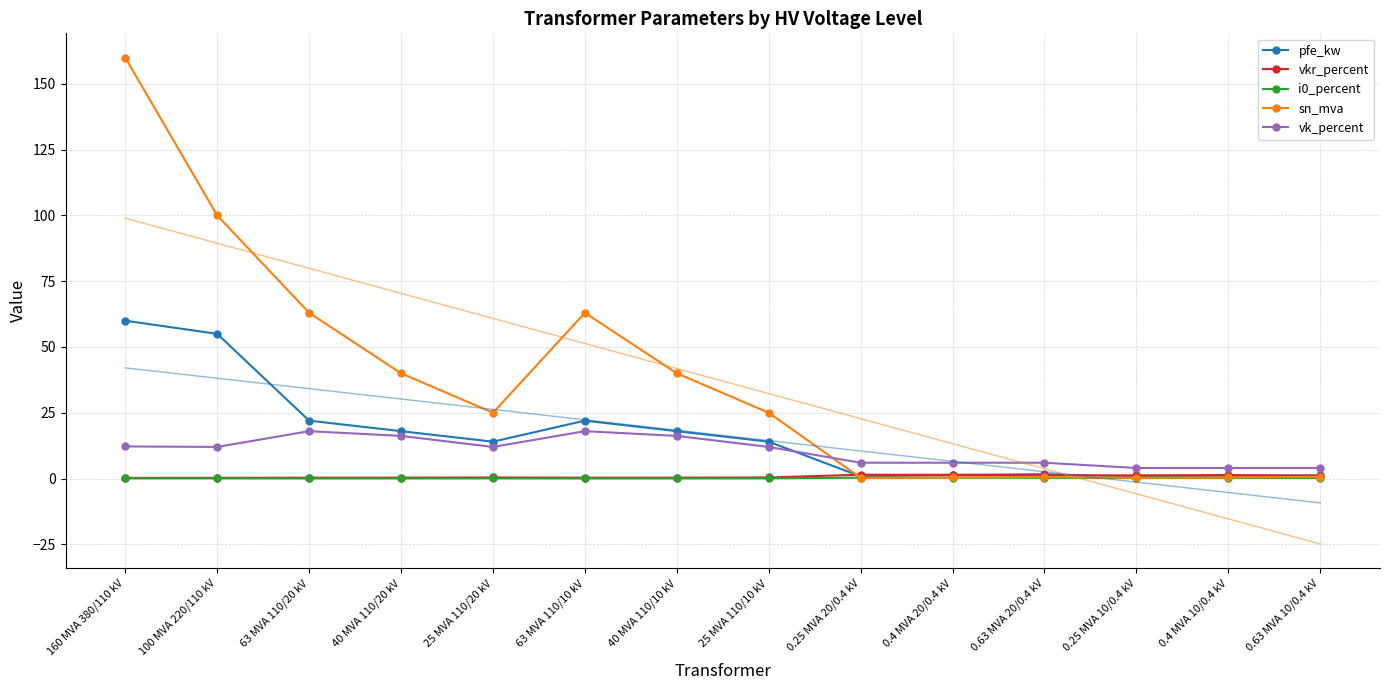

What is the label of the 13th point from the right?

100 MVA 220/110 kV